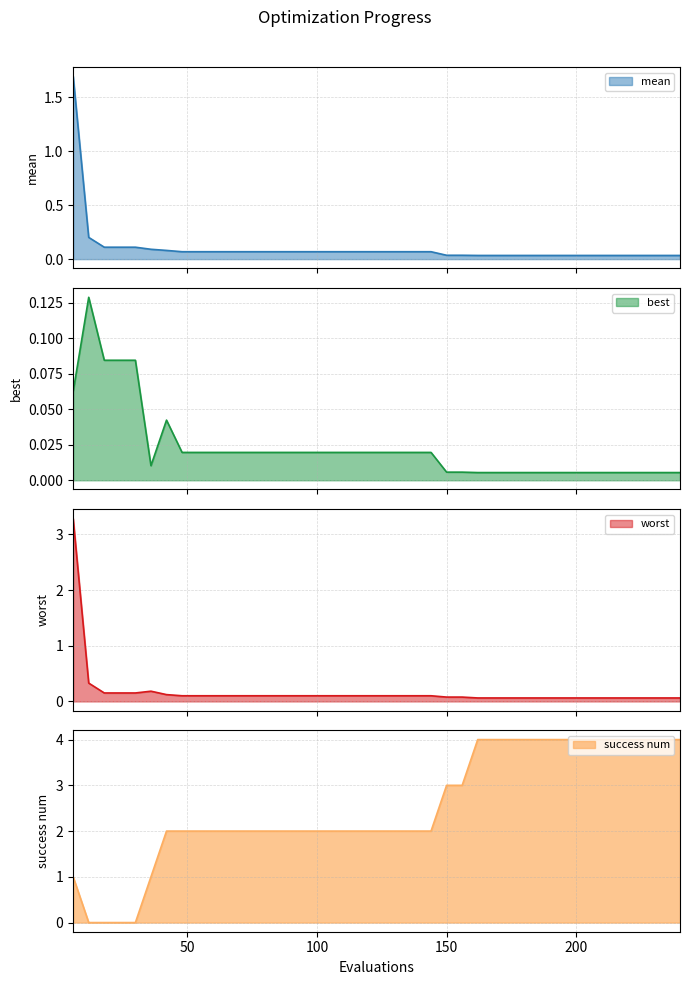

What is the value of the worst point at the 27th from the left?

0.1